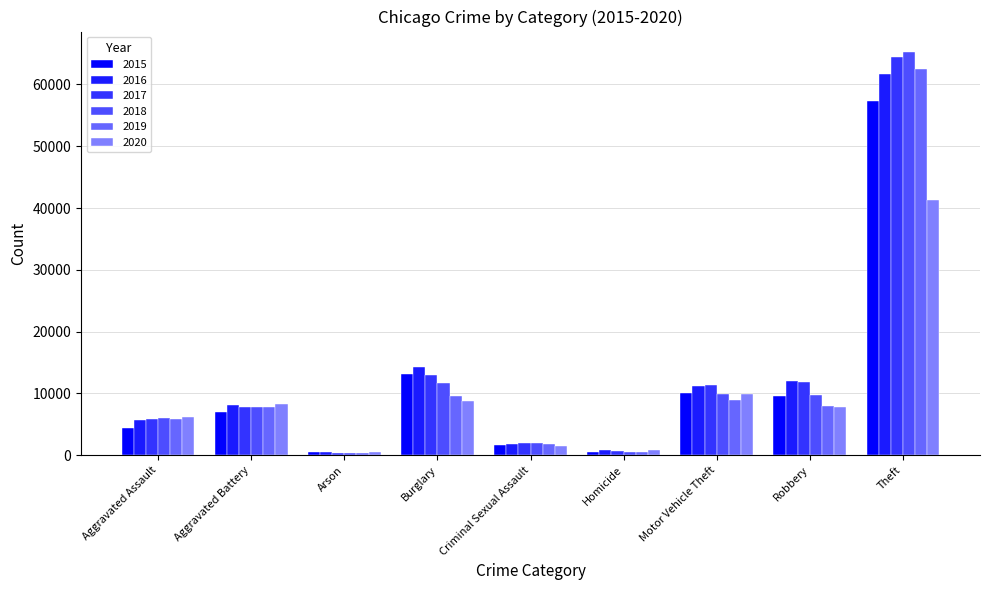

Which has a higher value, Homicide or Burglary?

Burglary